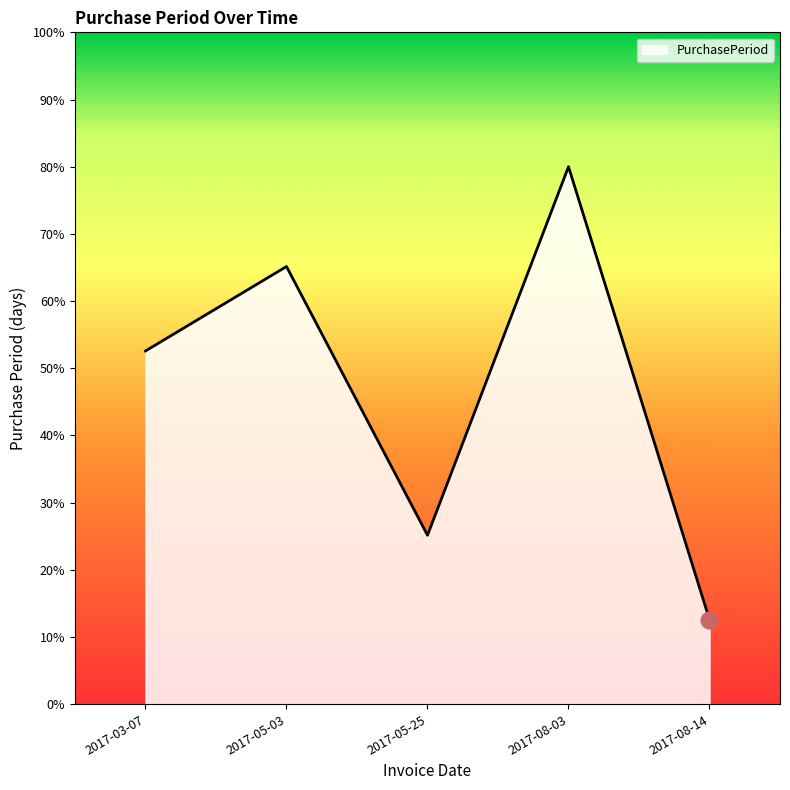

What position from the left is 2017-08-14?

5